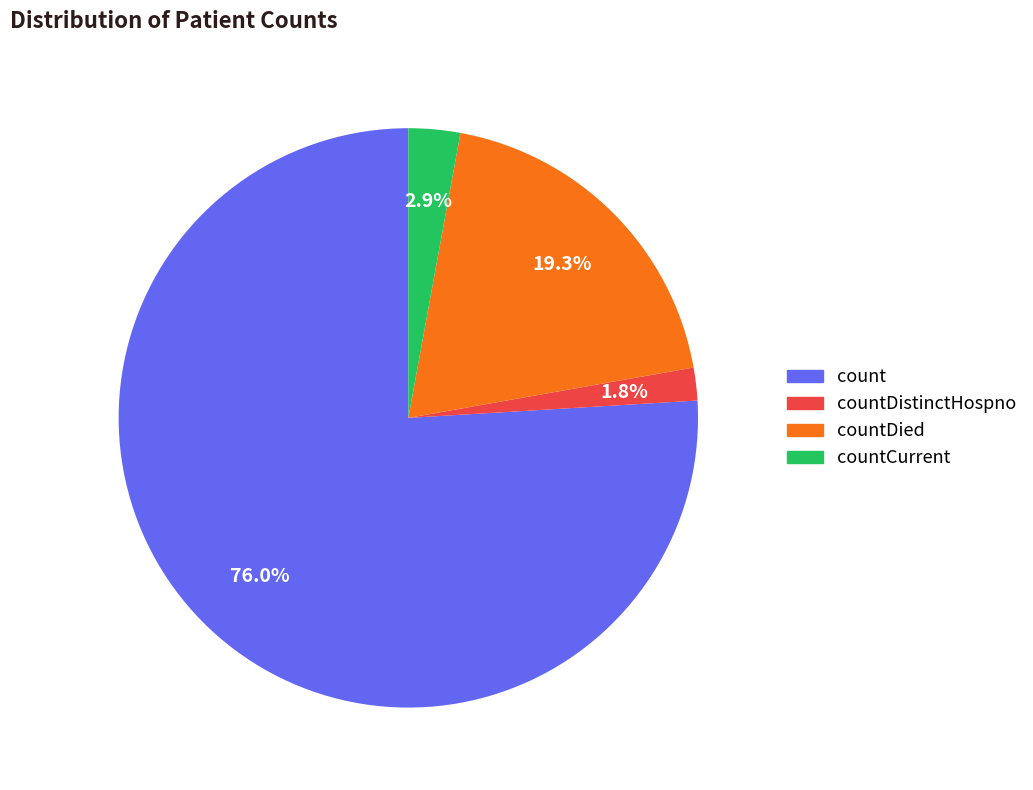

To the nearest percent, what is the difference between the largest and smallest slice percentages?

74%